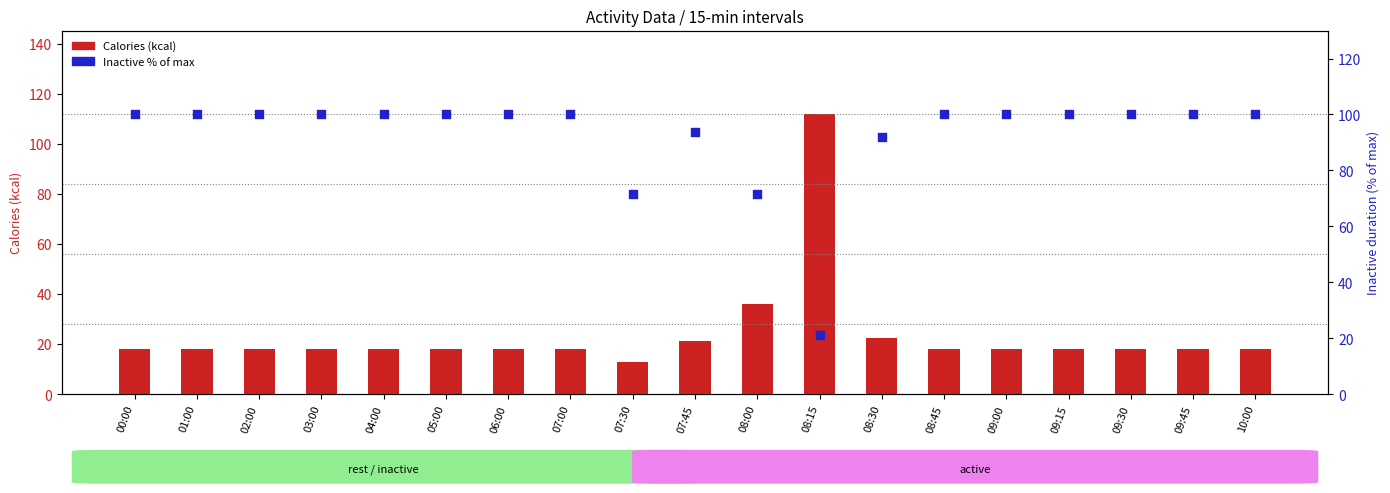

What are all the series names shown in the legend?

Calories (kcal), Inactive % of max